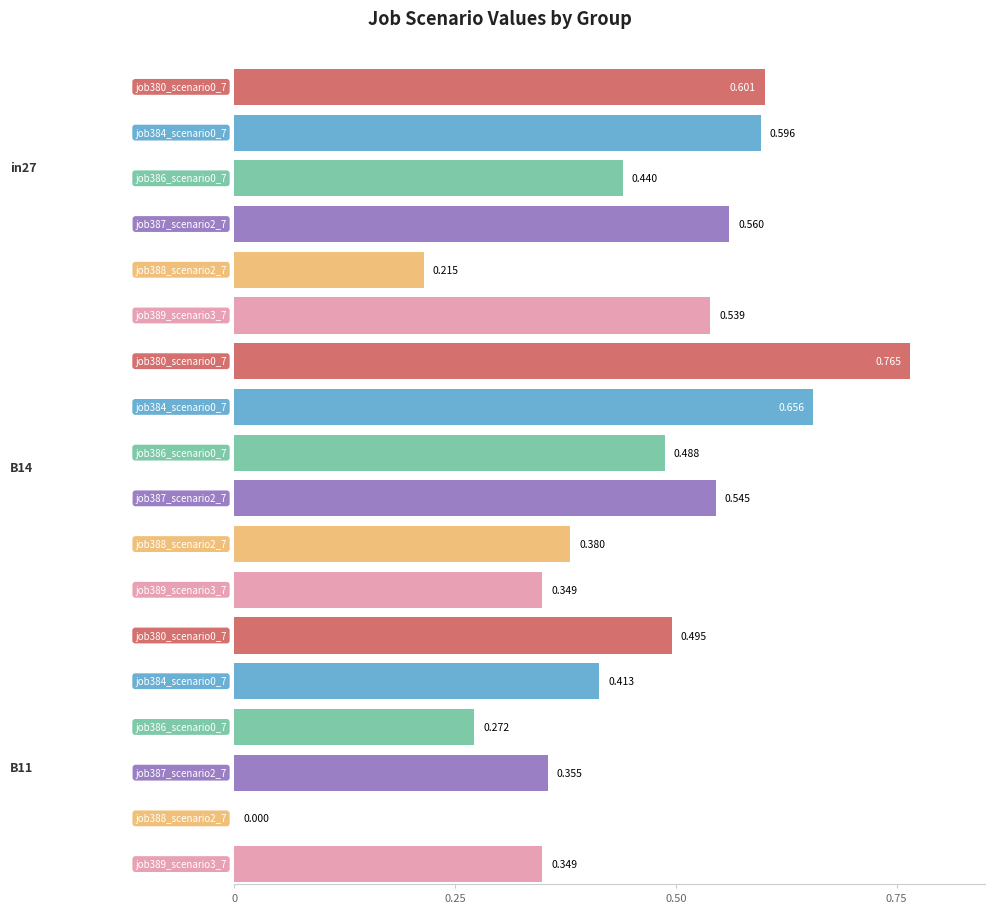

Which label corresponds to the smallest value in the chart?

B11